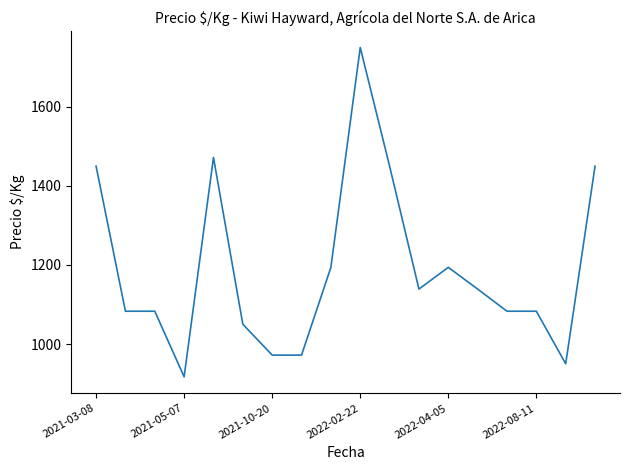

What is the difference between the maximum and minimum values?

833